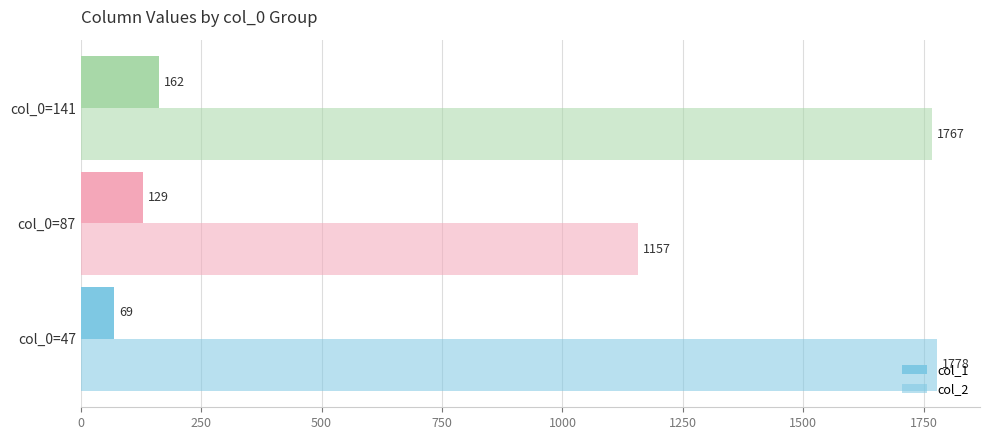

Which series has the widest spread of values?

col_2